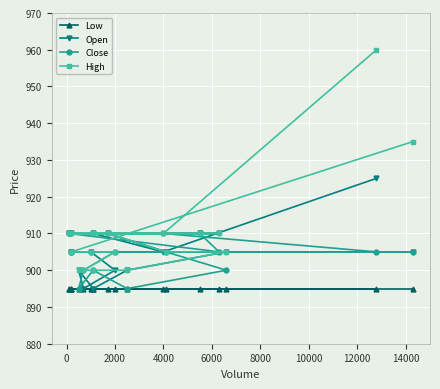

What value does the Close series have at 2000, to the nearest 5?

905